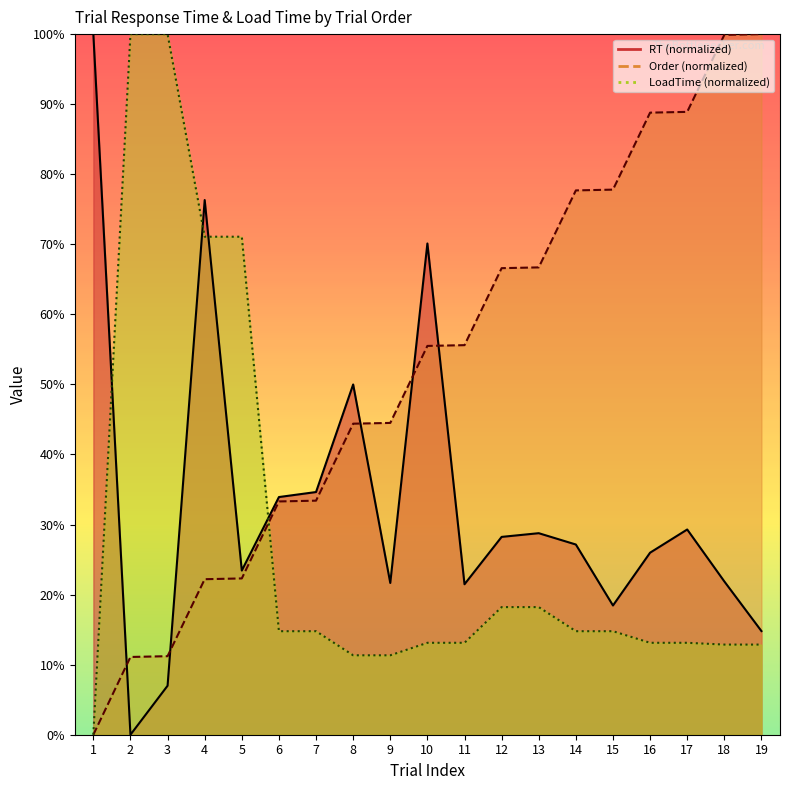

What is the sum of the LoadTime values at 18 and 13?

31.1